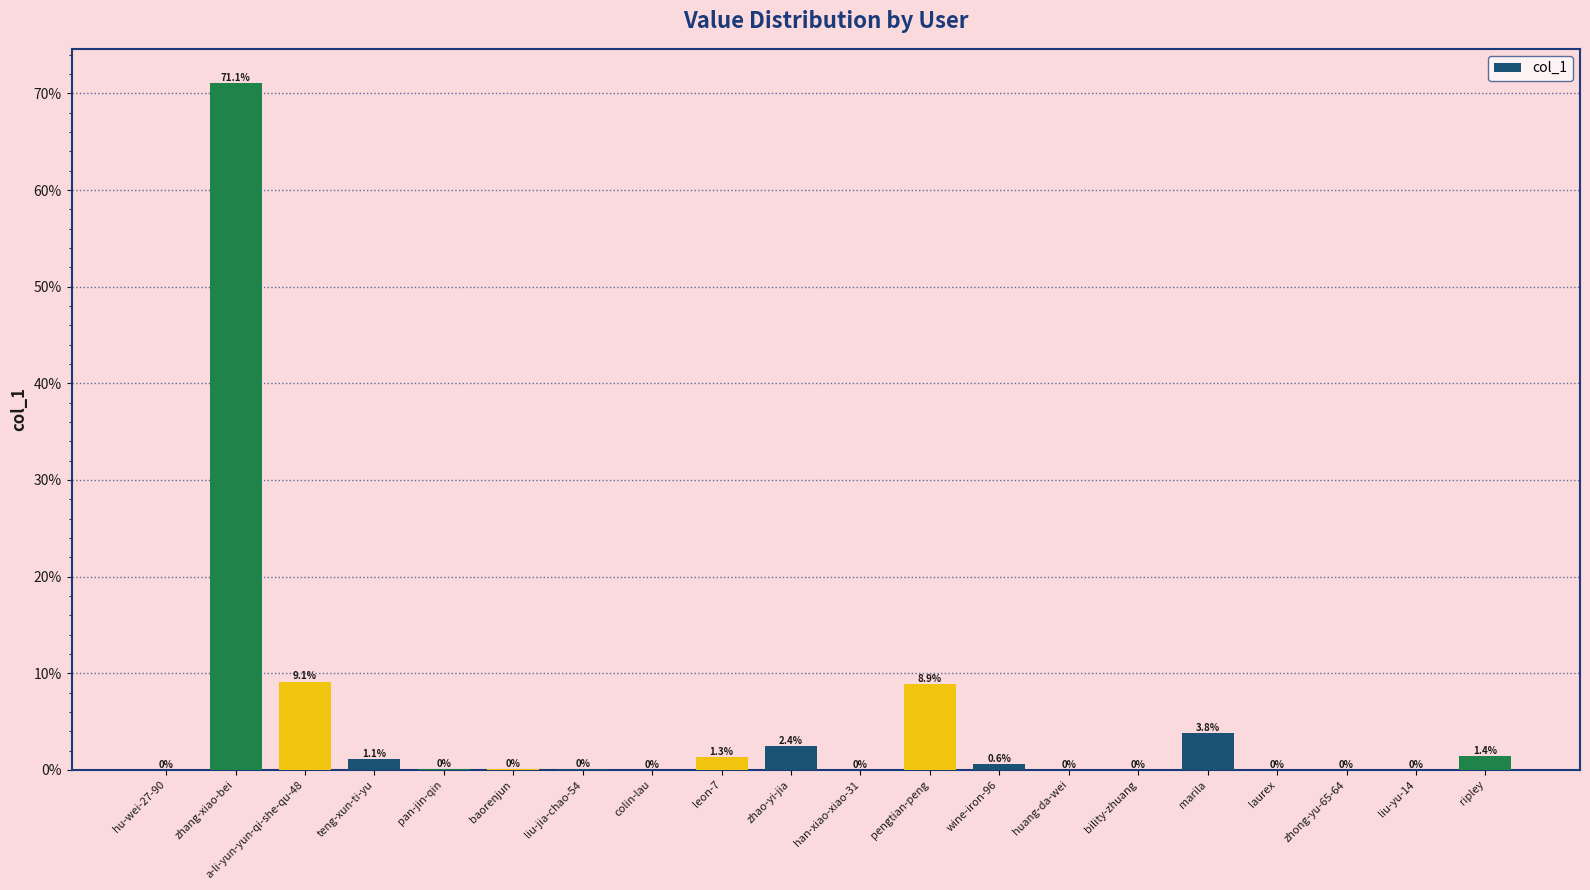

True or false: the data shows 0.0 at zhong-yu-65-64.

True